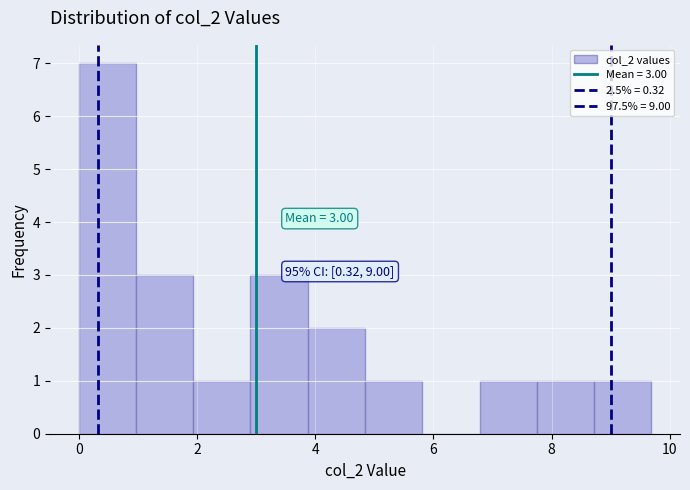

Over which range of the x-axis is the bar tallest?

0.0 to 1.0